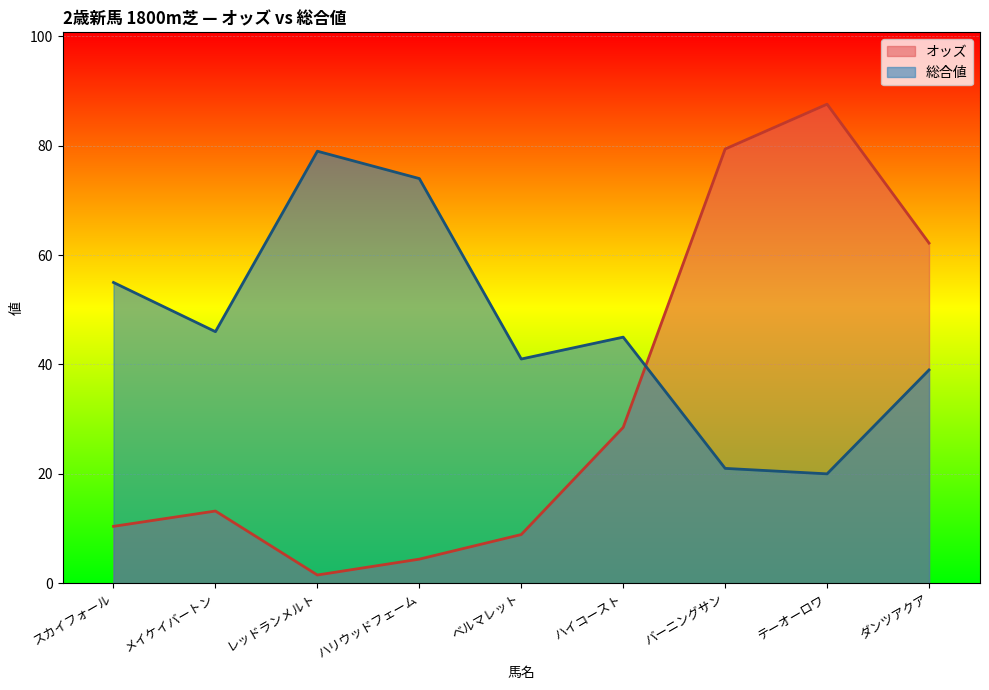

What is the label of the 7th point from the right?

レッドランメルト